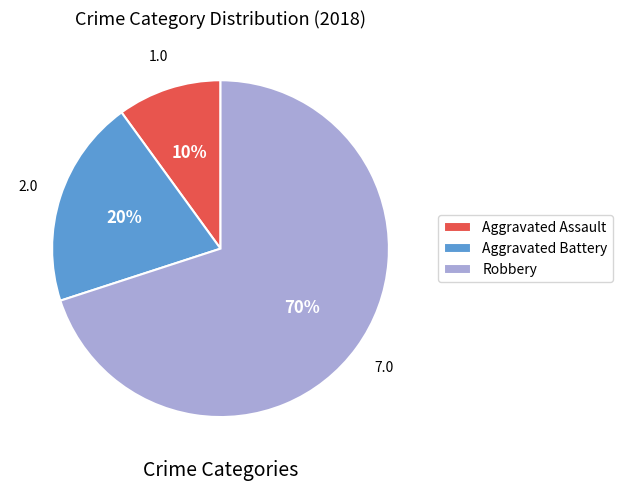

Do Aggravated Battery and Robbery together represent more than half of the pie?

Yes